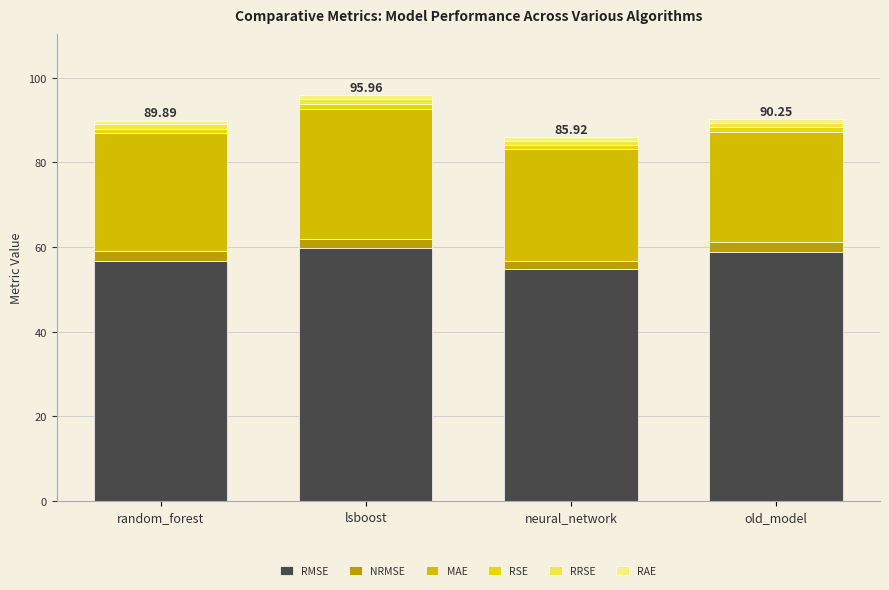

Count the RSE values in the range 1 to 2.

3